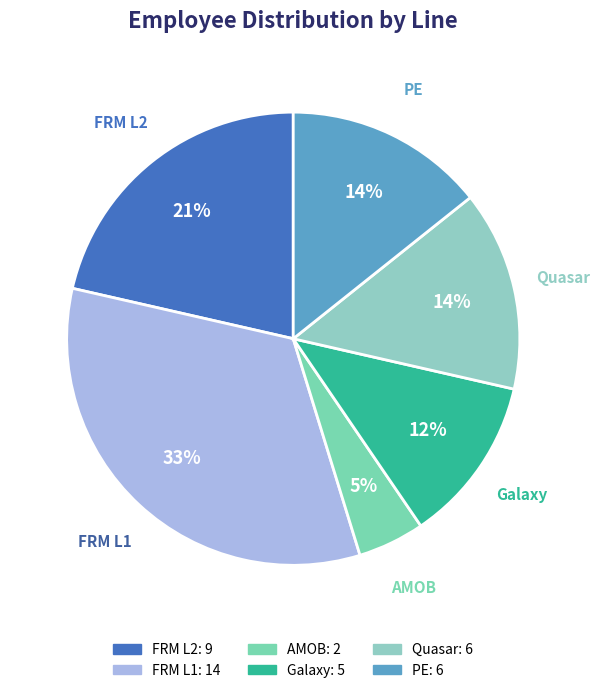

Which slice is the smallest?

AMOB